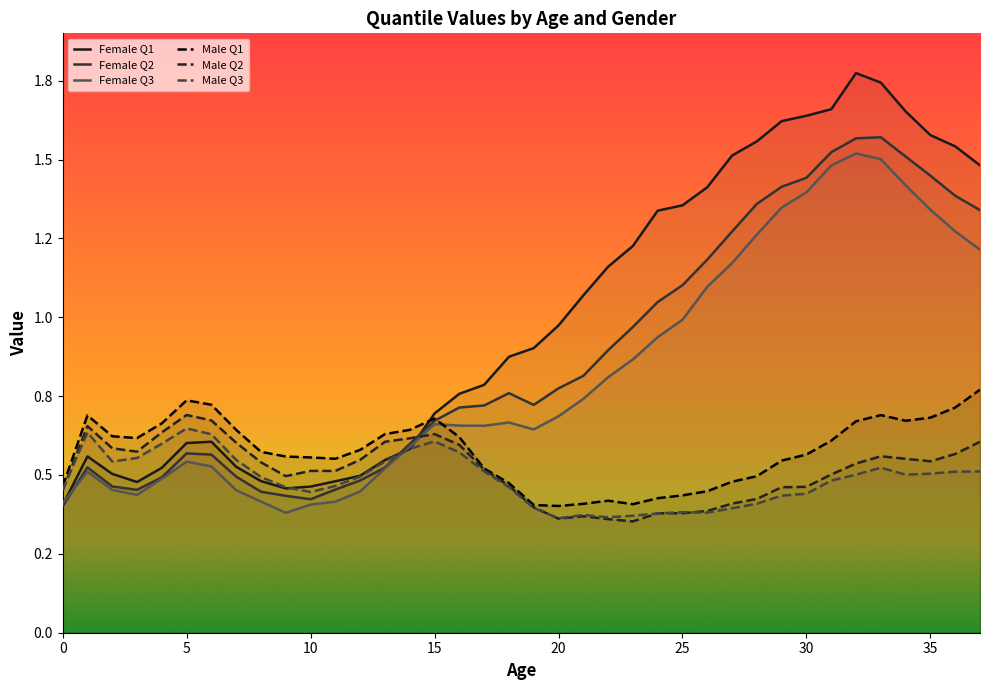

True or false: Male Q2 and Male Q1 cross at least once.

False